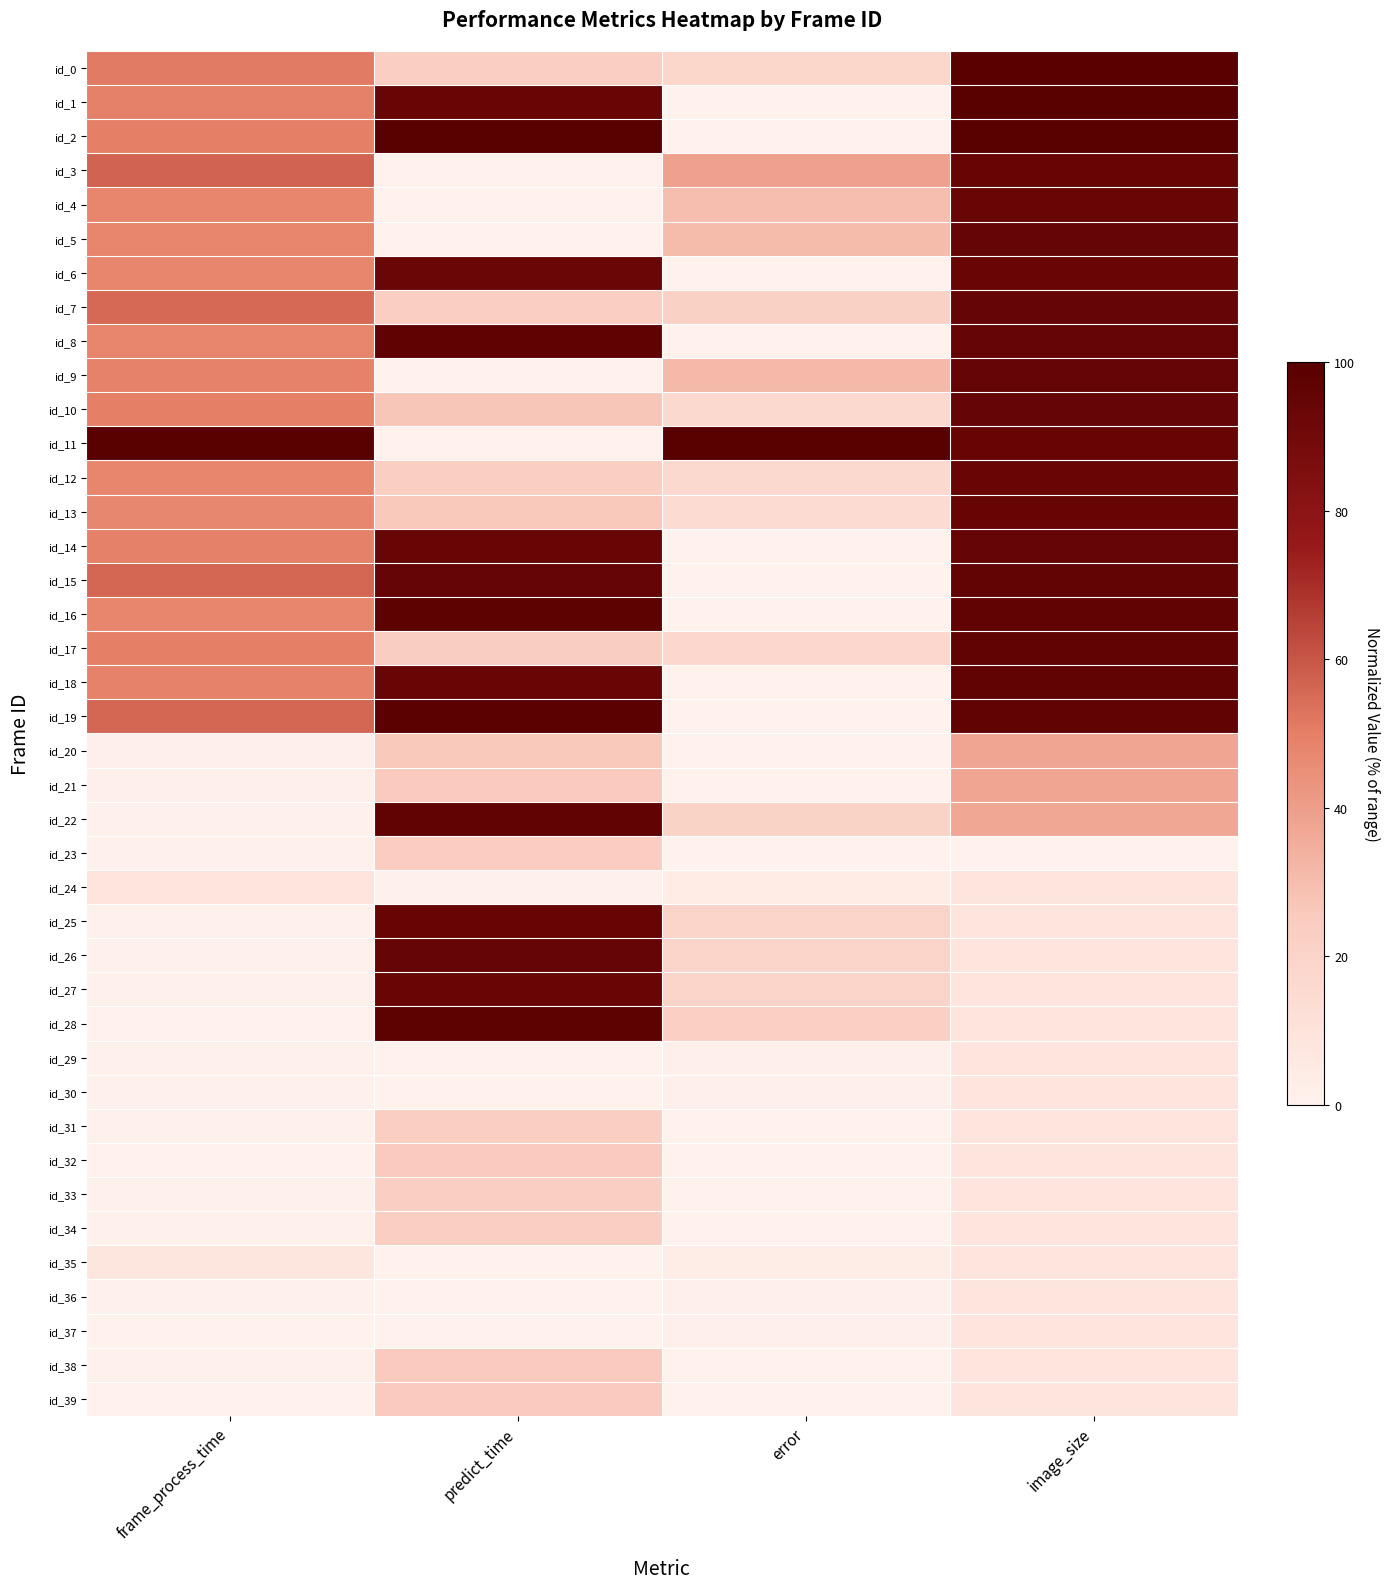

Rank the series by their maximum value, from lowest to highest.

id_35, id_36, id_30, id_37, id_29, id_24, id_33, id_31, id_34, id_23, id_38, id_32, id_39, id_20, id_21, id_6, id_27, id_4, id_12, id_3, id_13, id_25, id_10, id_5, id_7, id_14, id_26, id_9, id_15, id_18, id_17, id_22, id_8, id_16, id_28, id_19, id_0, id_1, id_2, id_11